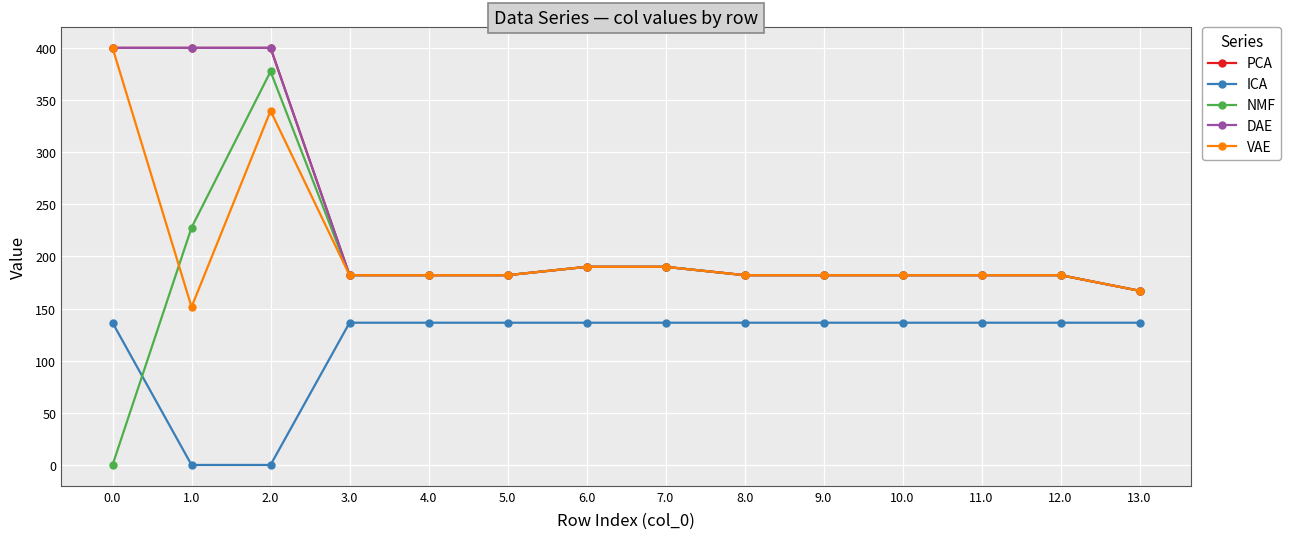

How many lines are shown in the chart?

5